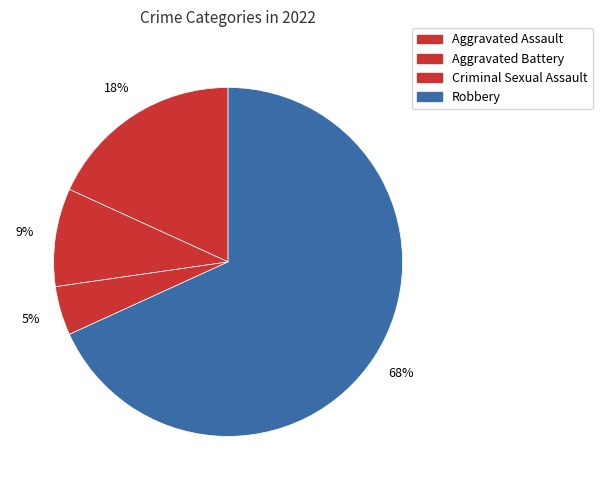

Which slice represents more than half of the pie?

Robbery